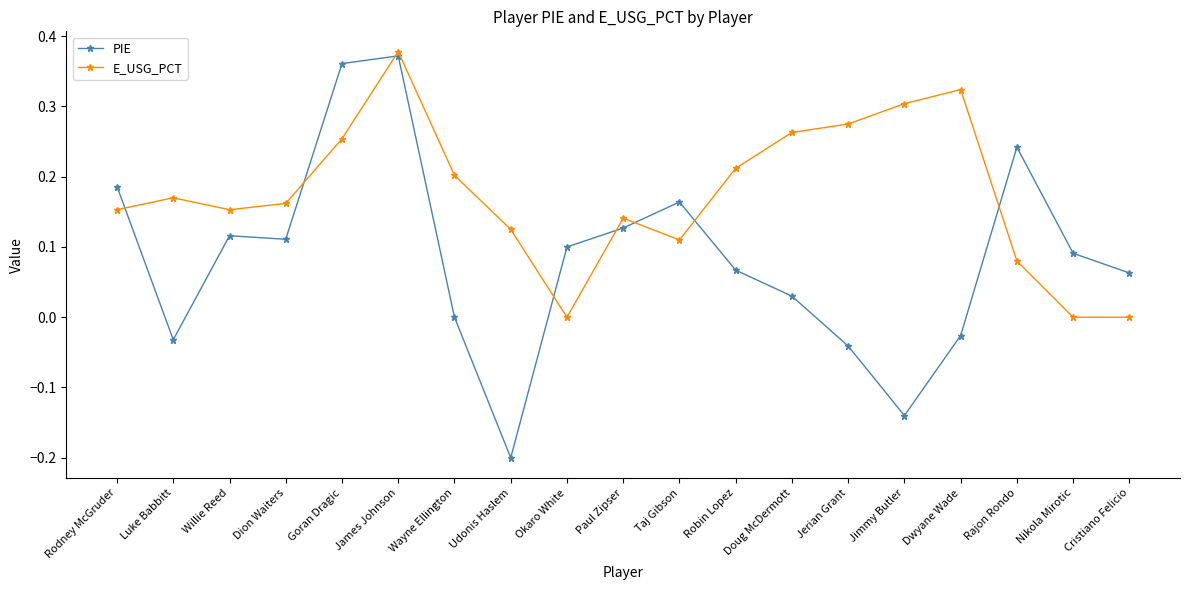

At which category is the sum across all series the highest?

James Johnson